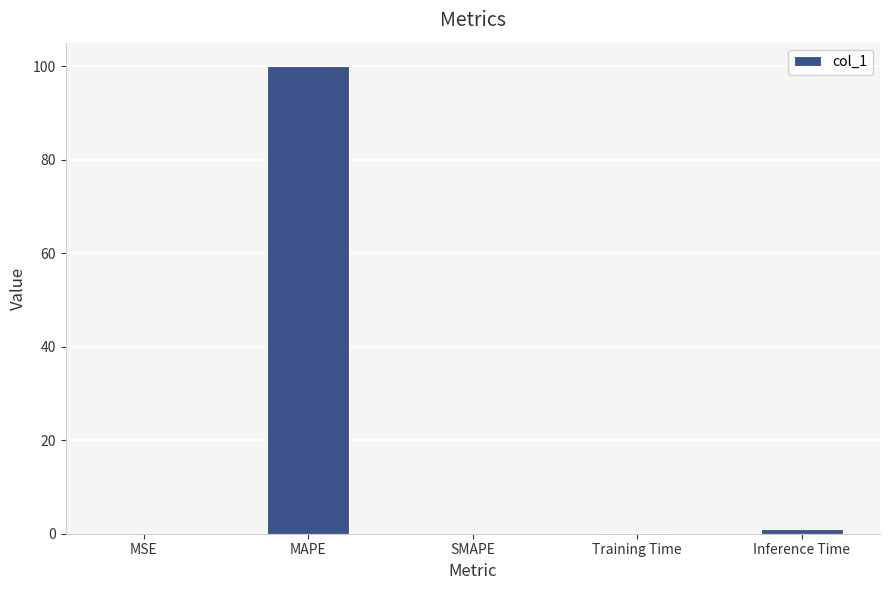

What is the approximate value at MAPE?

100.0